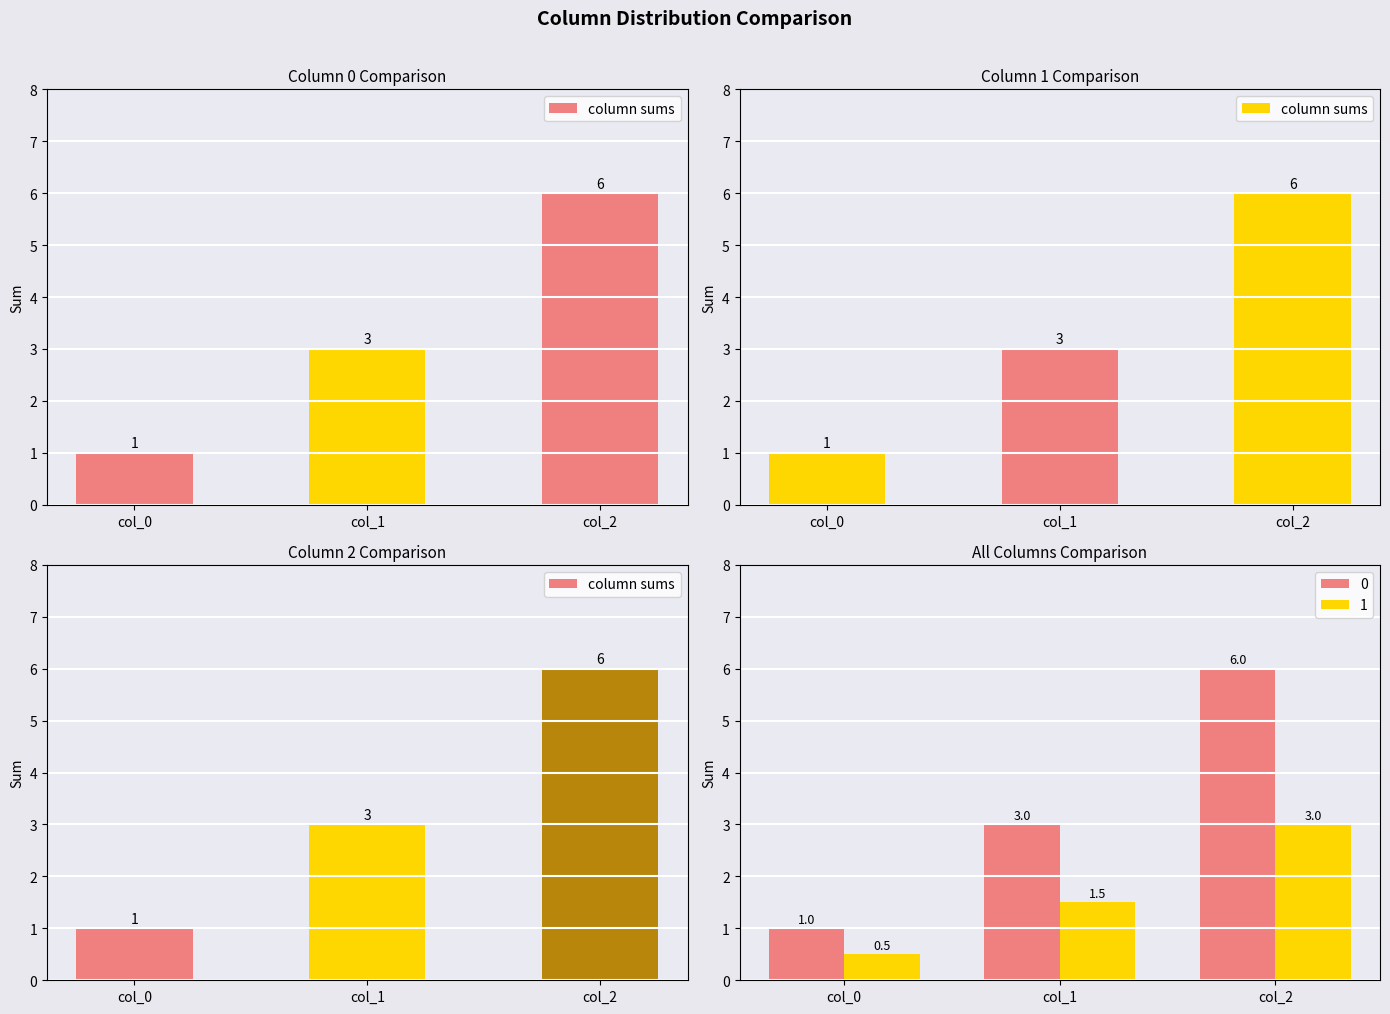

Where does the data first go above 3?

col_2